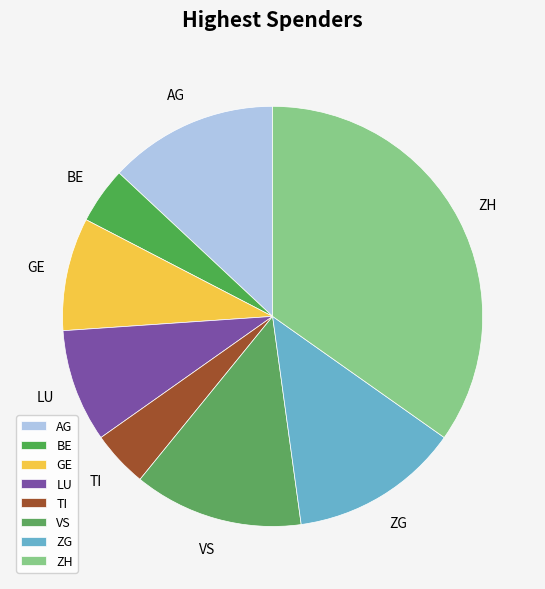

Do AG and ZH together represent more than half of the pie?

No